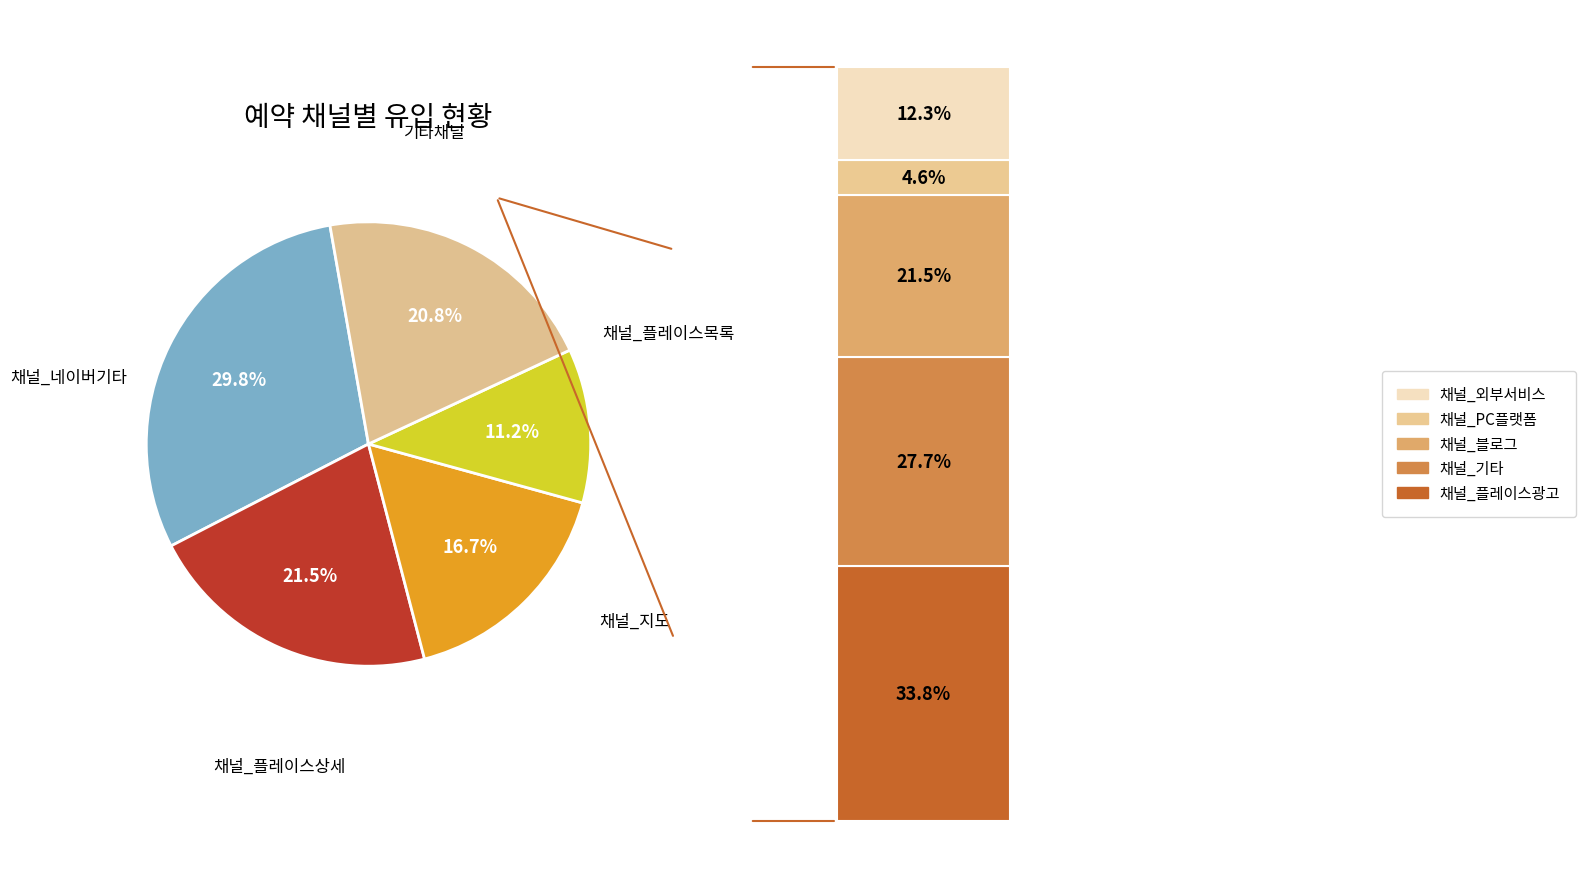

True or false: 채널_플레이스목록 accounts for 1% of the total.

False